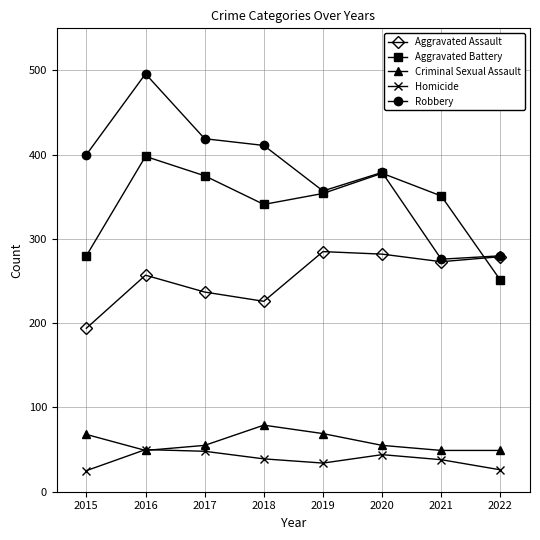

How many interior local valleys does the Aggravated Battery series have?

1